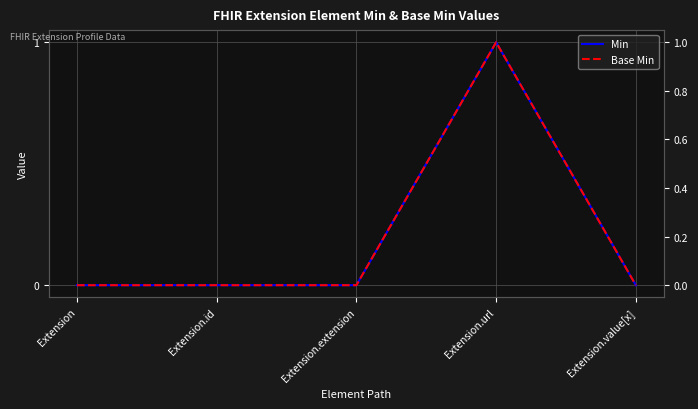

What is the sum of all Min values?

1